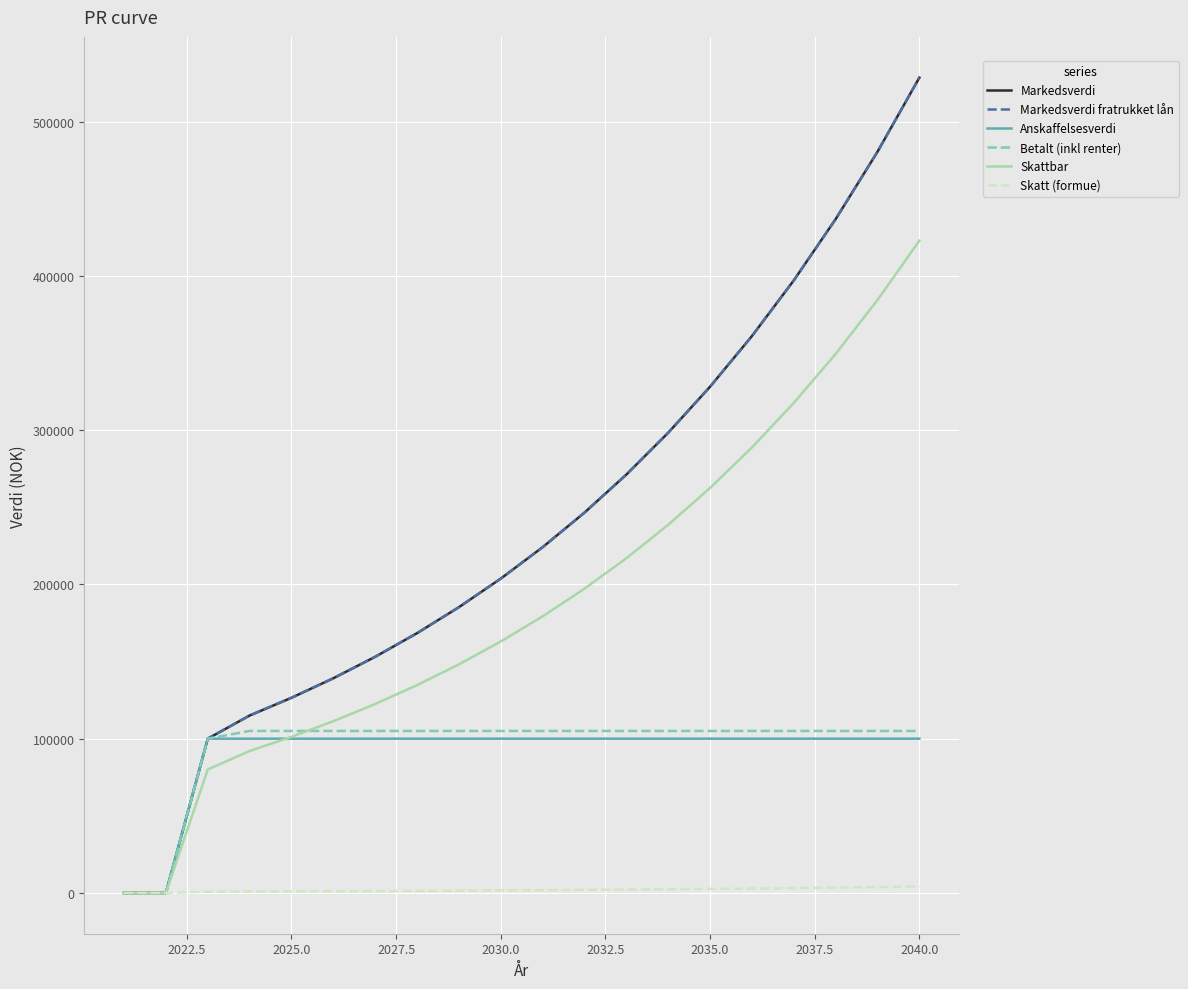

Does the chart have visible grid lines?

Yes